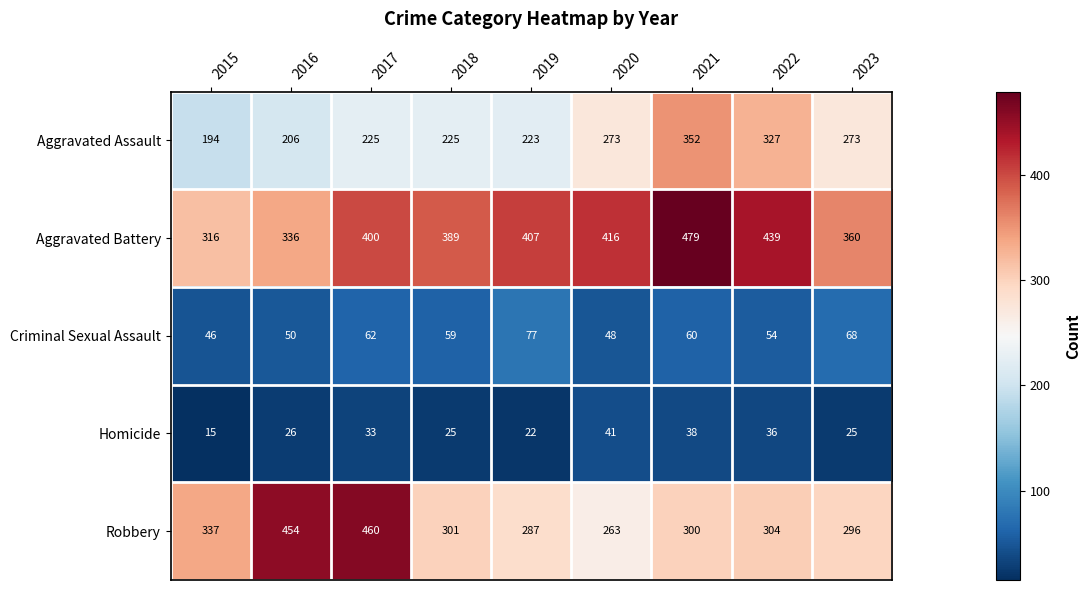

The value of Homicide at 2023 is 25. True or false?

True